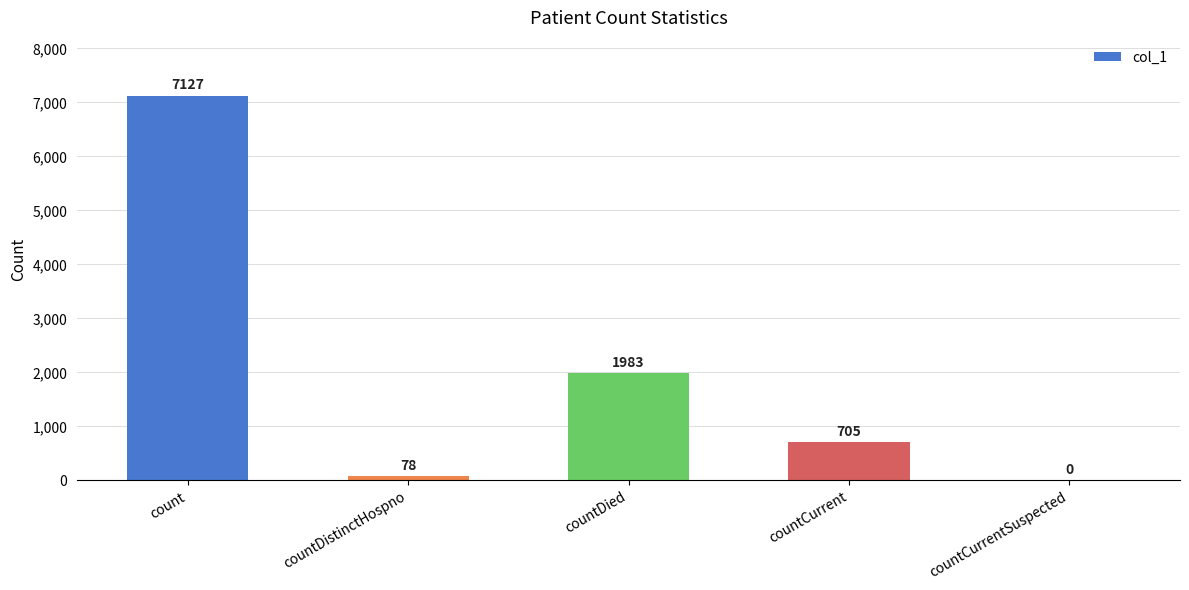

How many positive values are there?

4